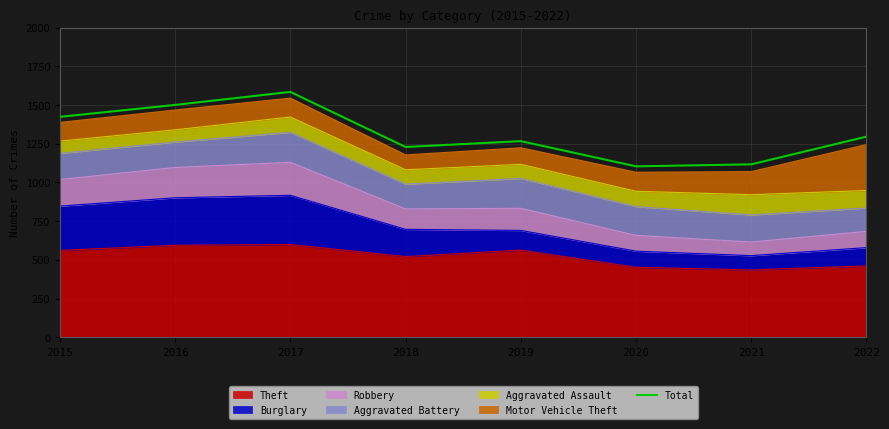

How many categories are shown in the chart?

8